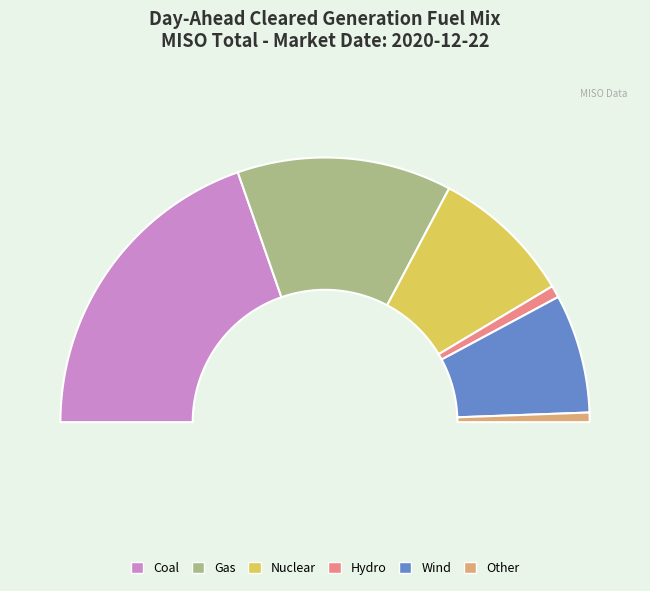

What percentage is NOT represented by Coal?

60.7%